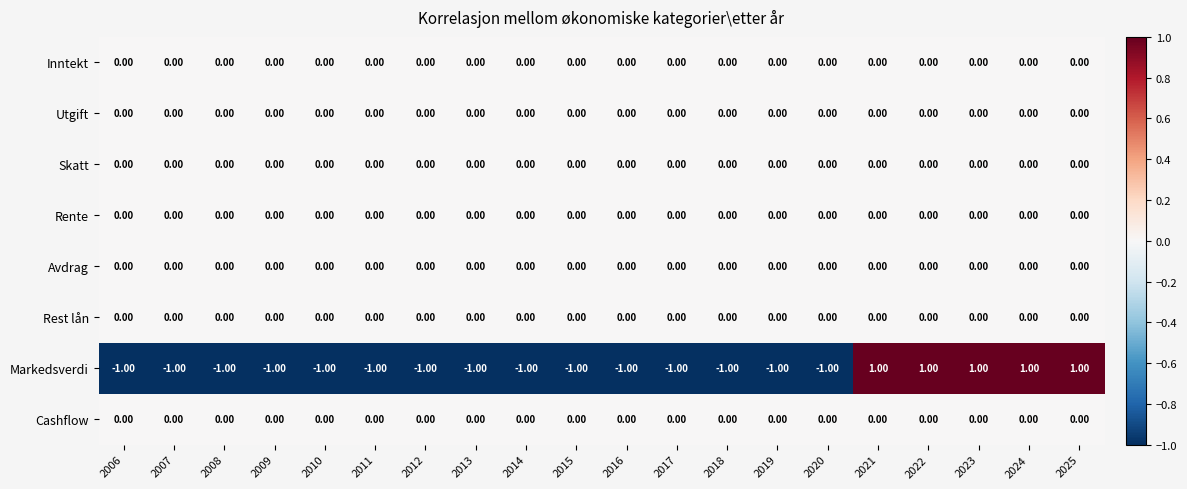

Which series has the widest spread of values?

Markedsverdi